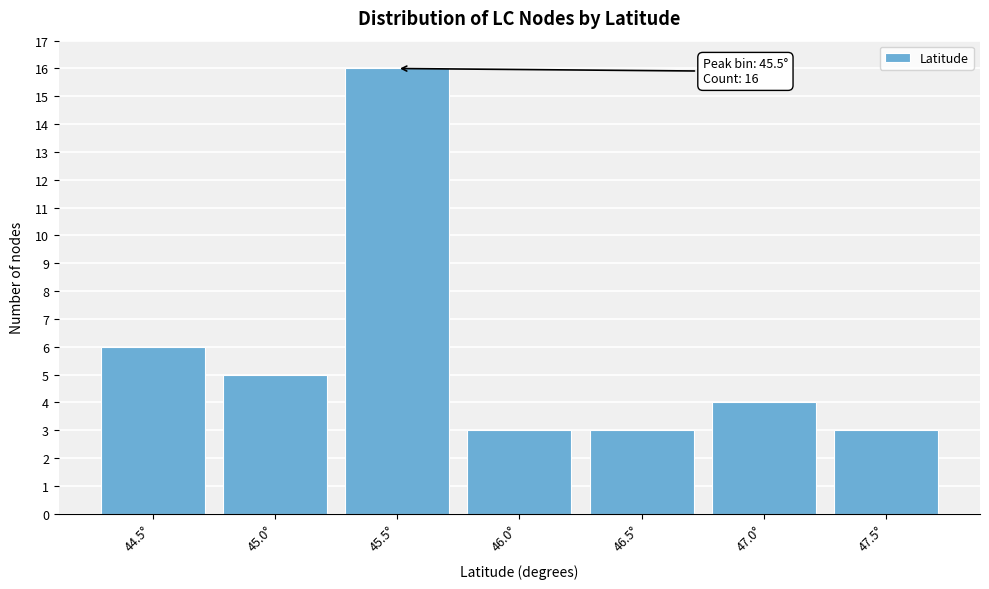

Reading right to left, what are all the values shown in this chart?

47.5°=3	47.0°=4	46.5°=3	46.0°=3	45.5°=16	45.0°=5	44.5°=6